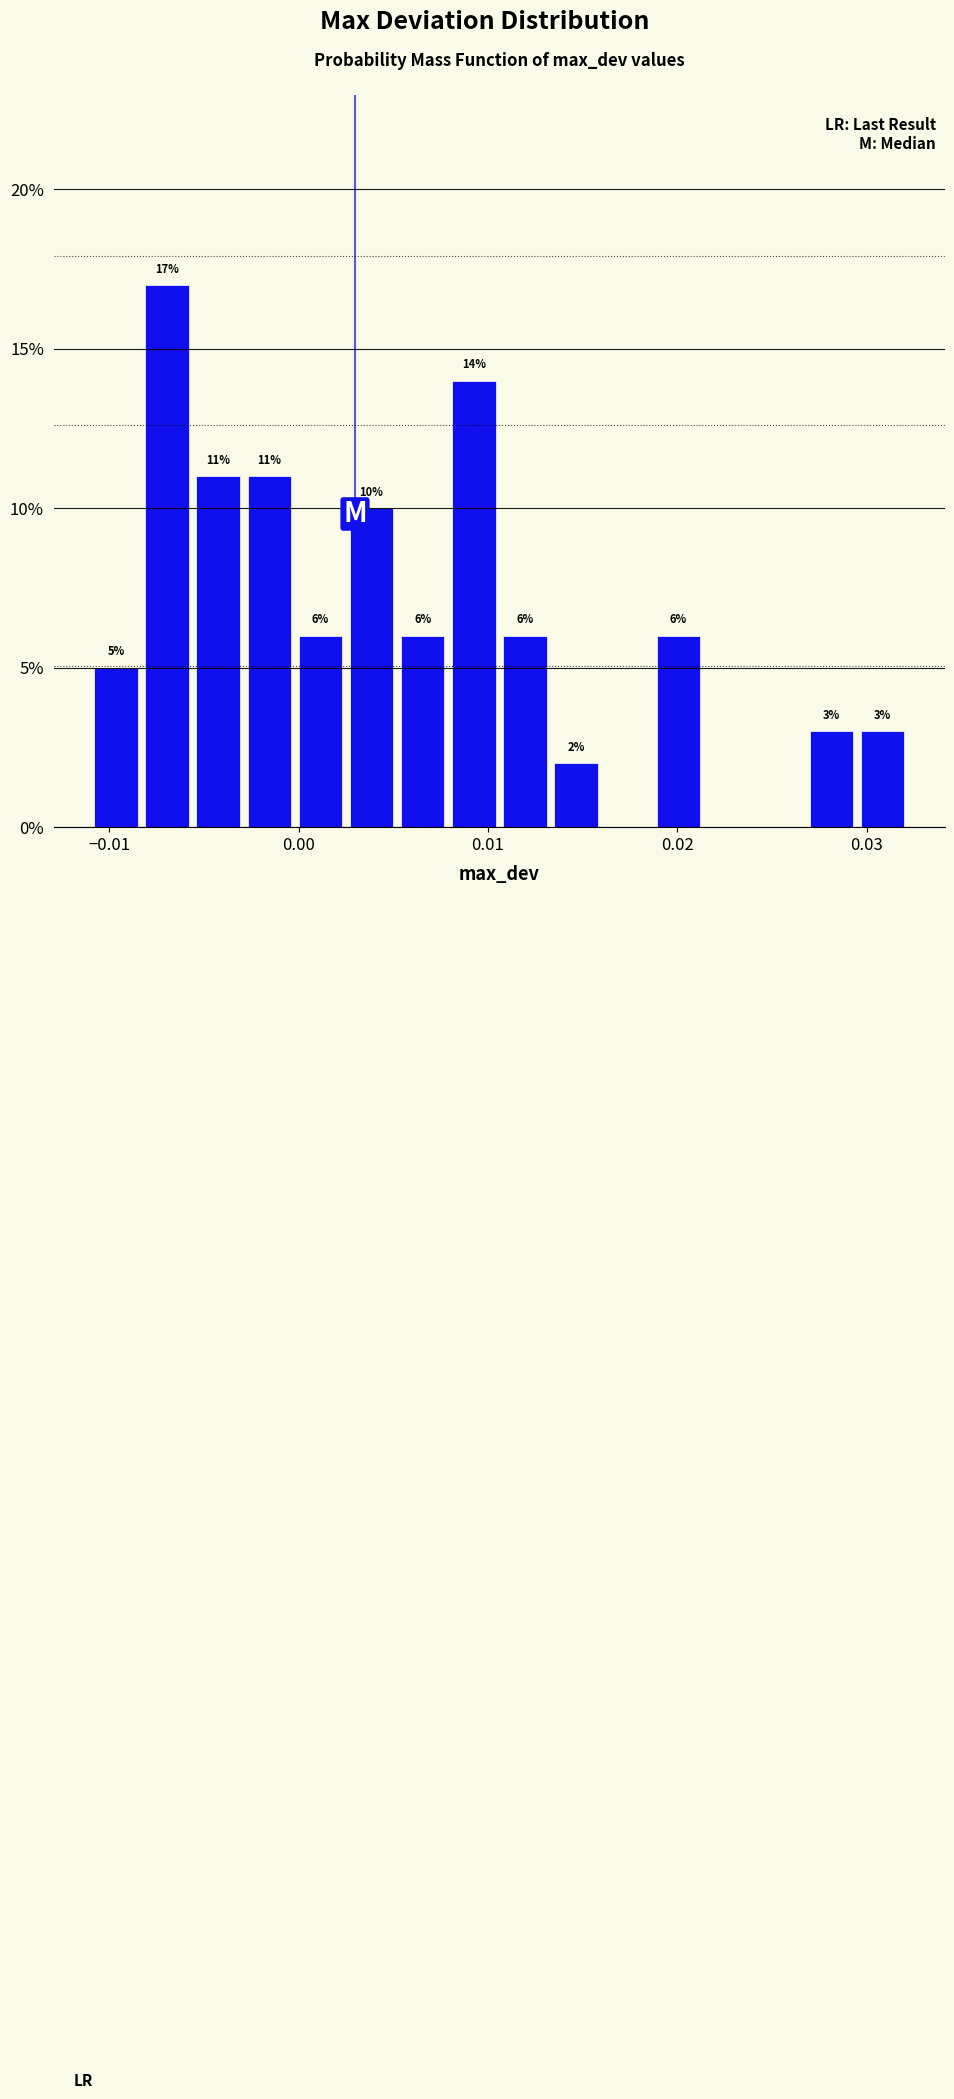

Around what value on the x-axis is the tallest bar? Give the approximate position of its centre, as read against the axis.

-0.007